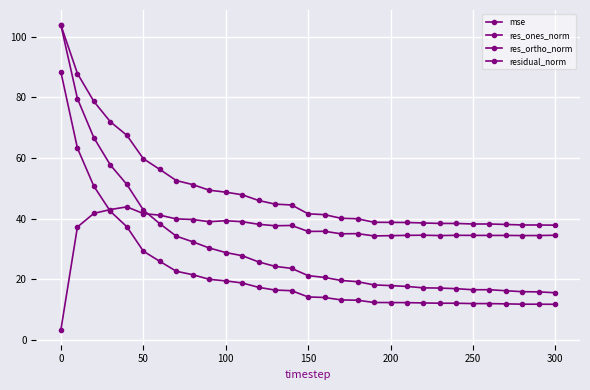

Count the number of categories in the chart.

31